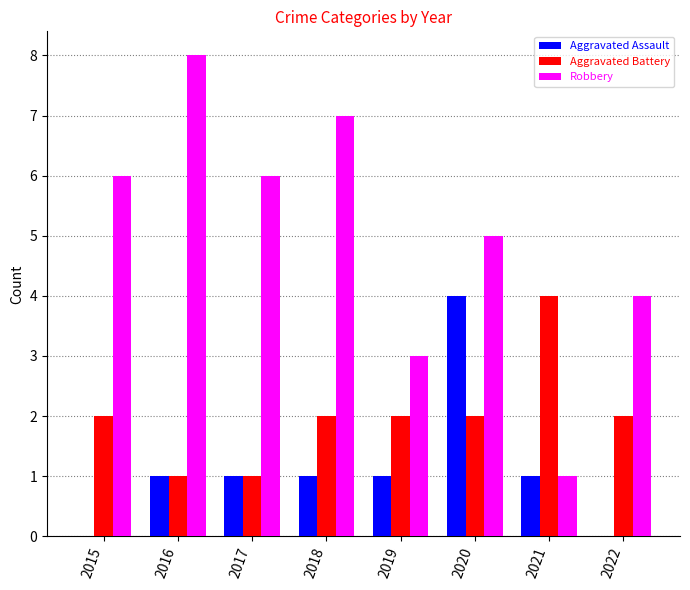

What is the total value across all series at 2016?

10